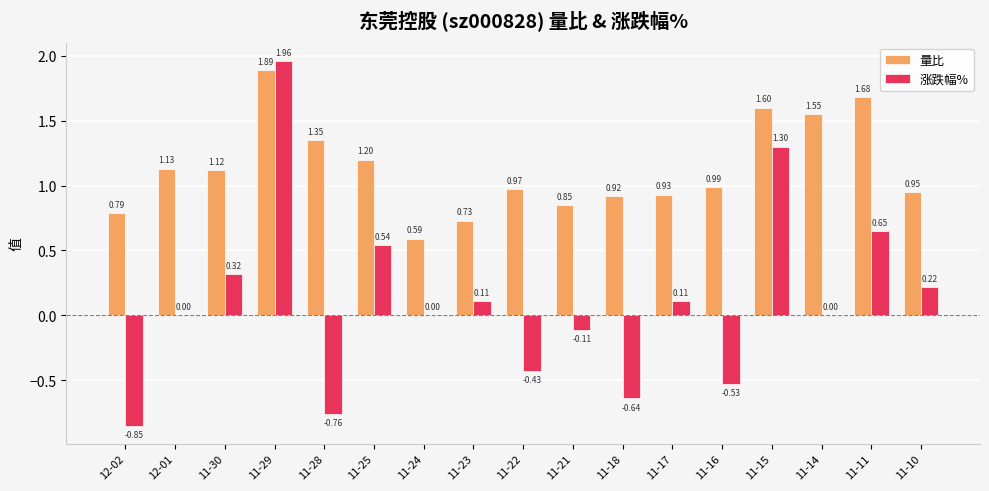

Which series changed the most between 12-01 and 11-18?

涨跌幅%